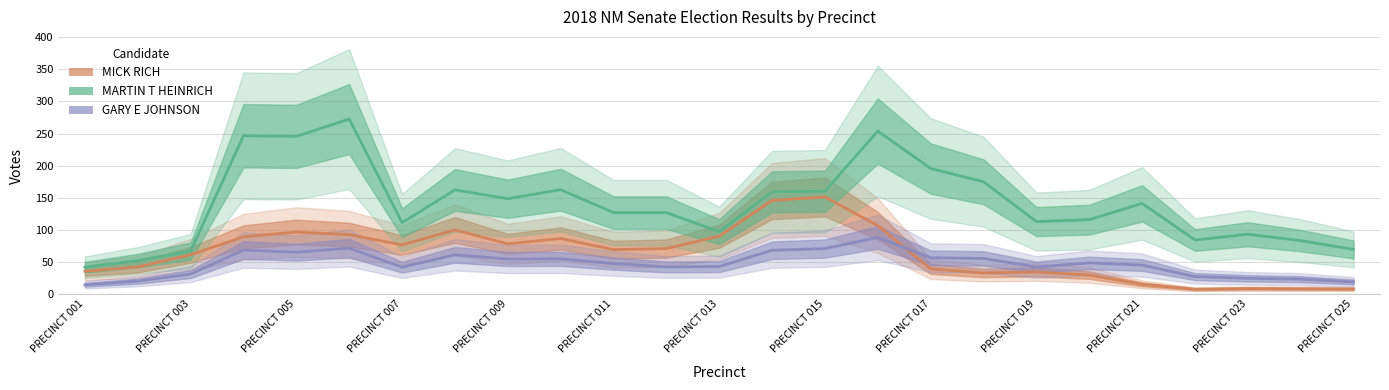

True or false: MICK RICH and MARTIN T HEINRICH cross at least once.

False